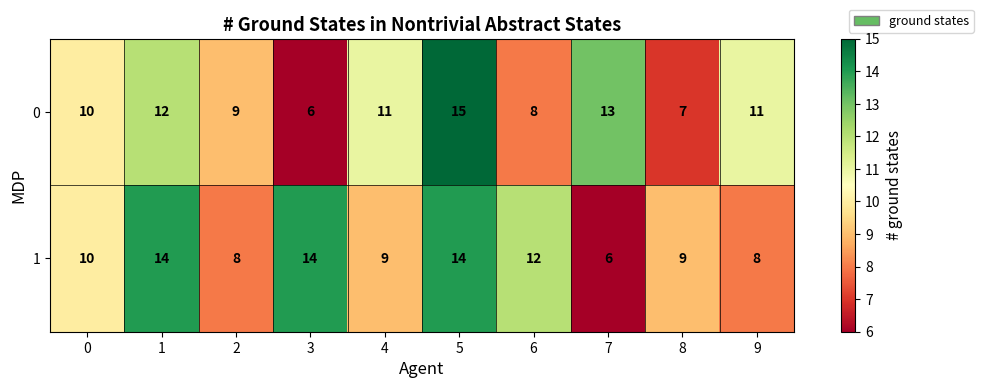

Reading right to left, transcribe all the data shown in this chart.

0: 11	7	13	8	15	11	6	9	12	10
1: 8	9	6	12	14	9	14	8	14	10